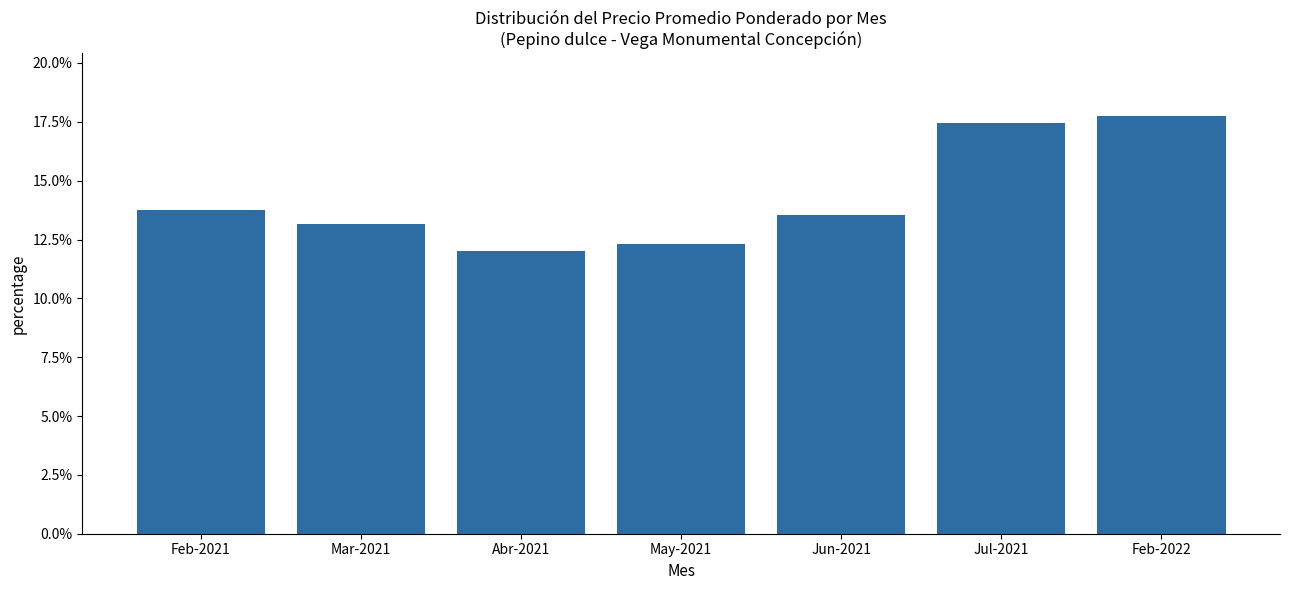

What is the label of the 6th bar from the right?

Mar-2021